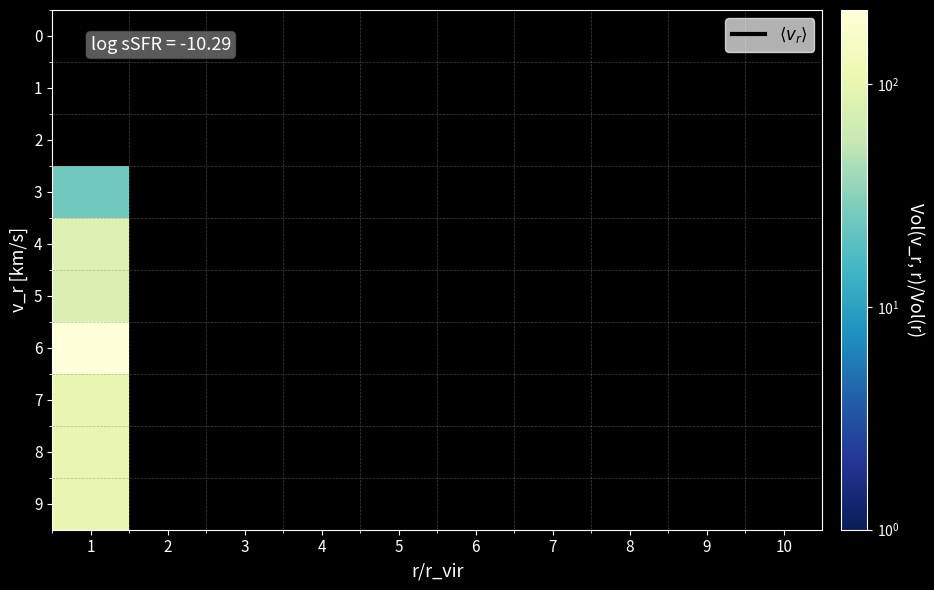

What is the greatest value displayed?

215.0